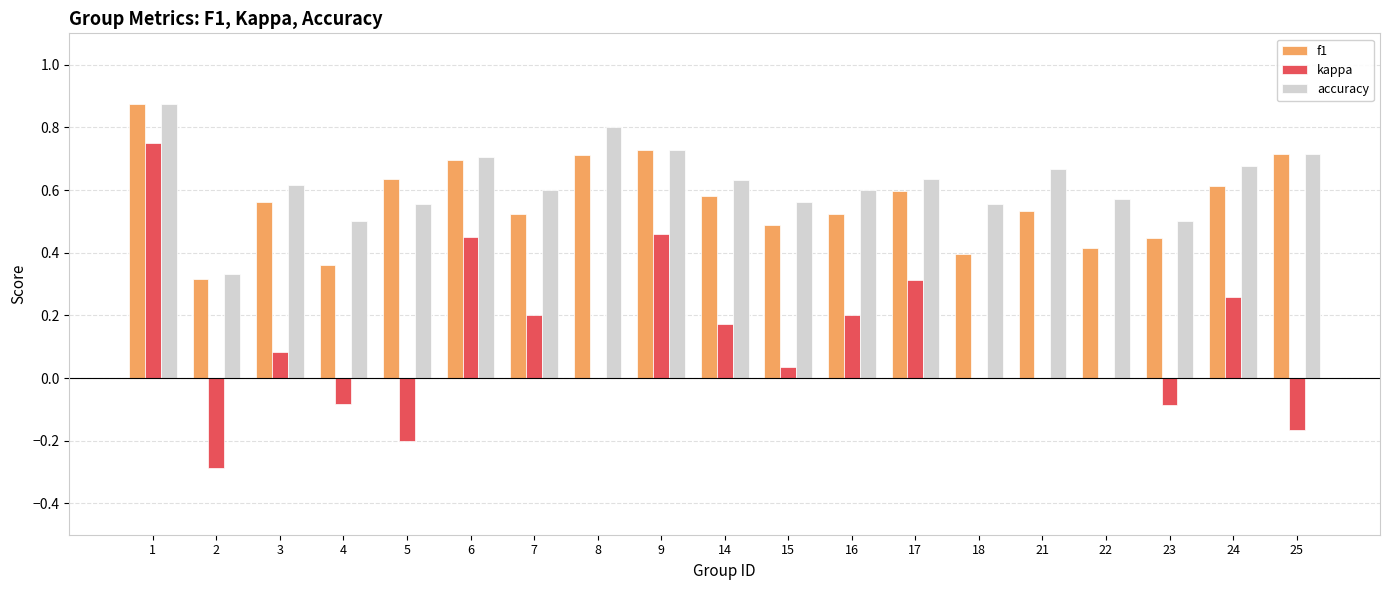

The f1 series shows 0.6 at 22. True or false?

False